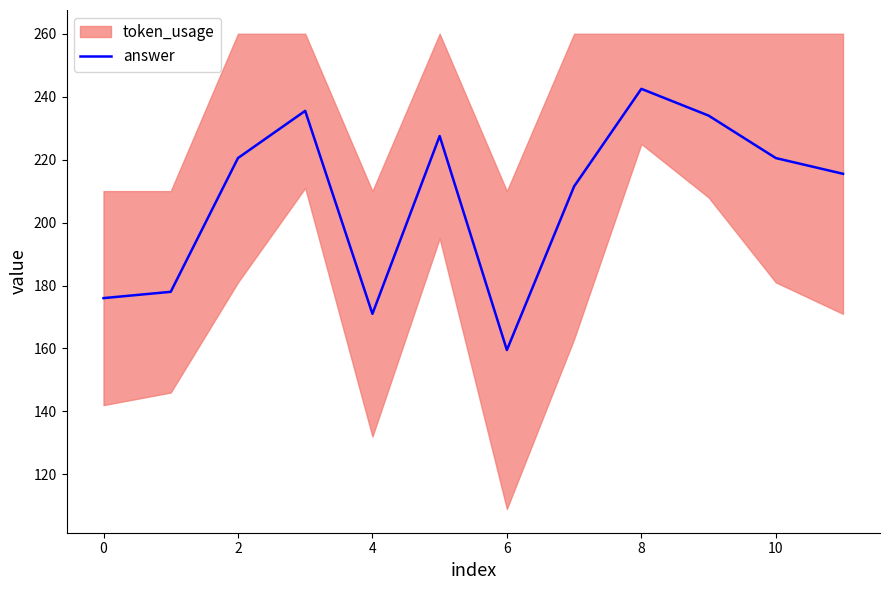

Which category has the highest value in the answer series?

8